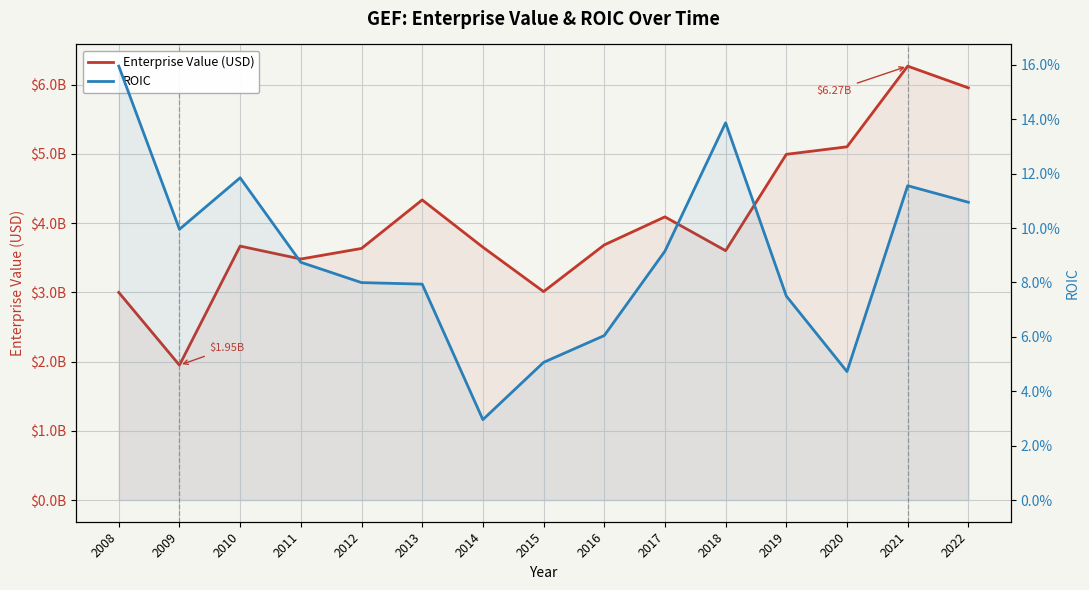

Rank the series at 2020 from lowest to highest value.

ROIC, Enterprise Value (USD)